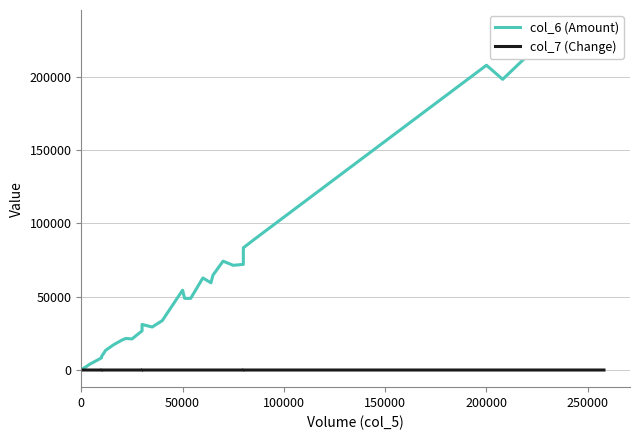

Does the chart have visible grid lines?

Yes